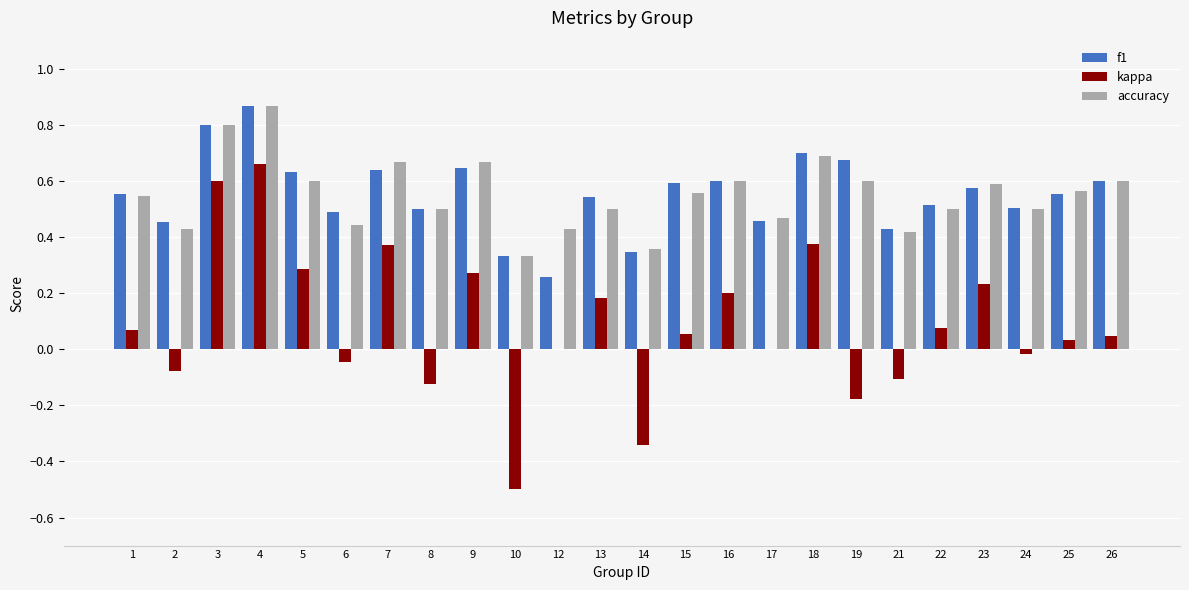

Which category has the highest value in the accuracy series?

4